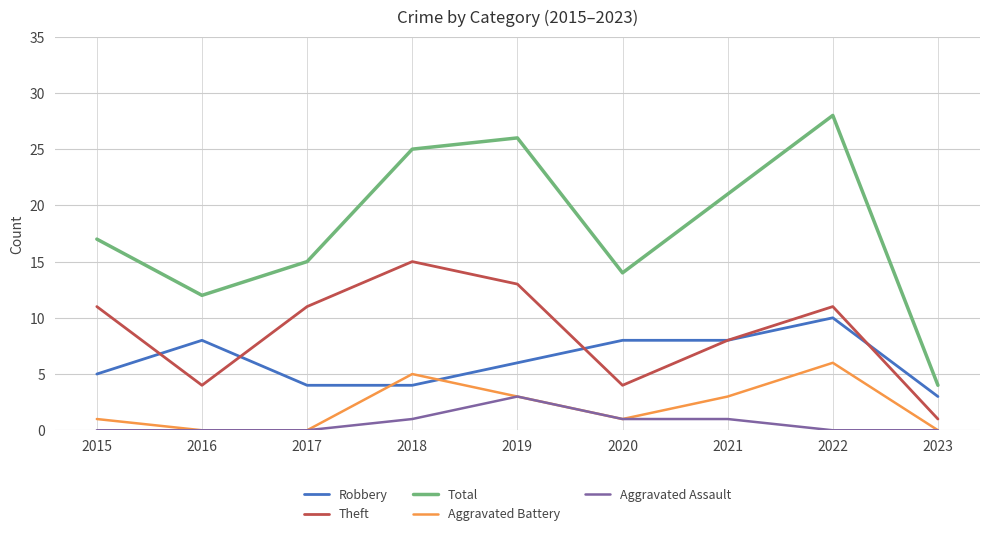

What is the highest value of the Aggravated Assault series?

3